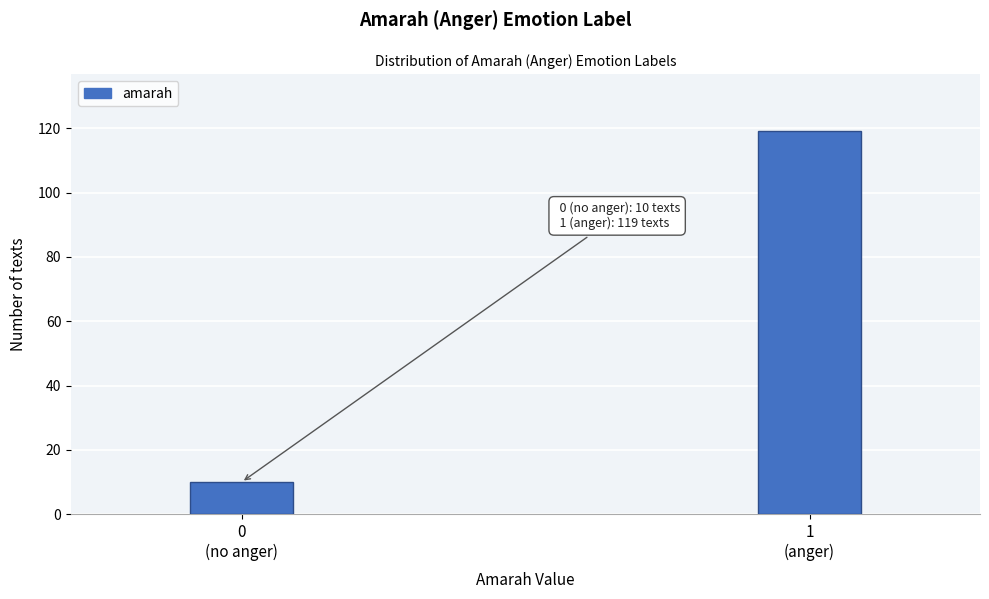

Reading left to right, extract all data points from this chart.

10	119